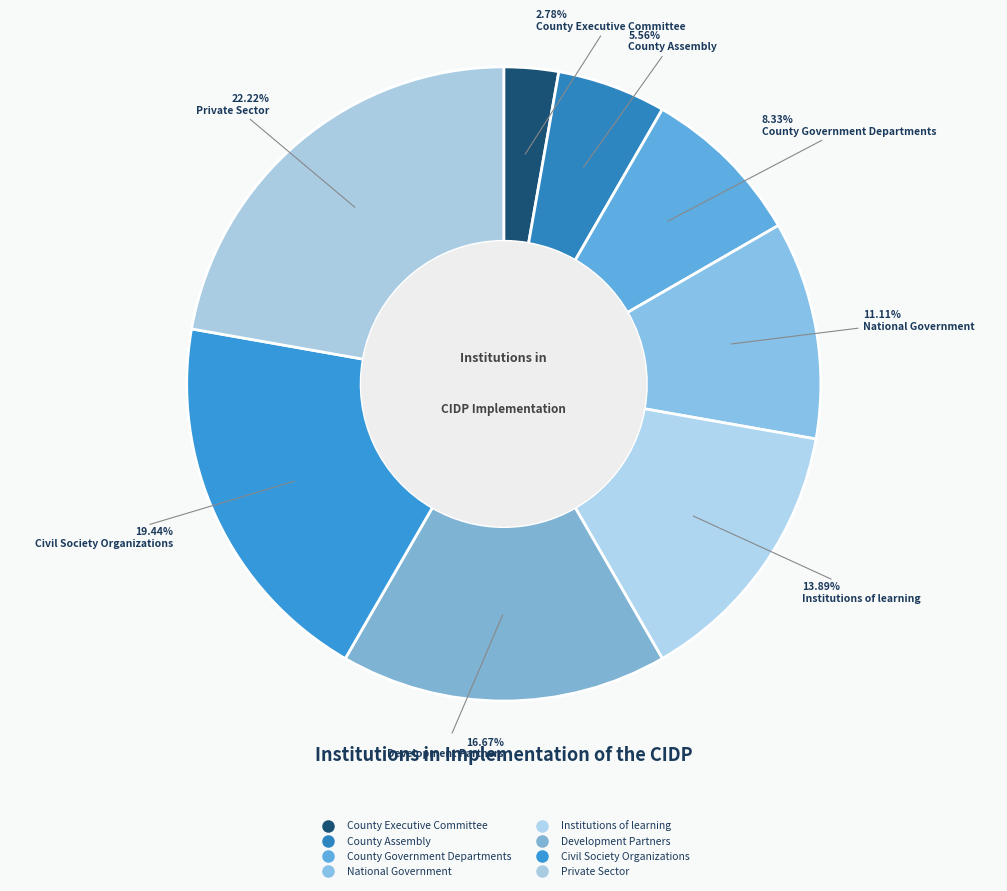

Count the number of slices in the pie.

8